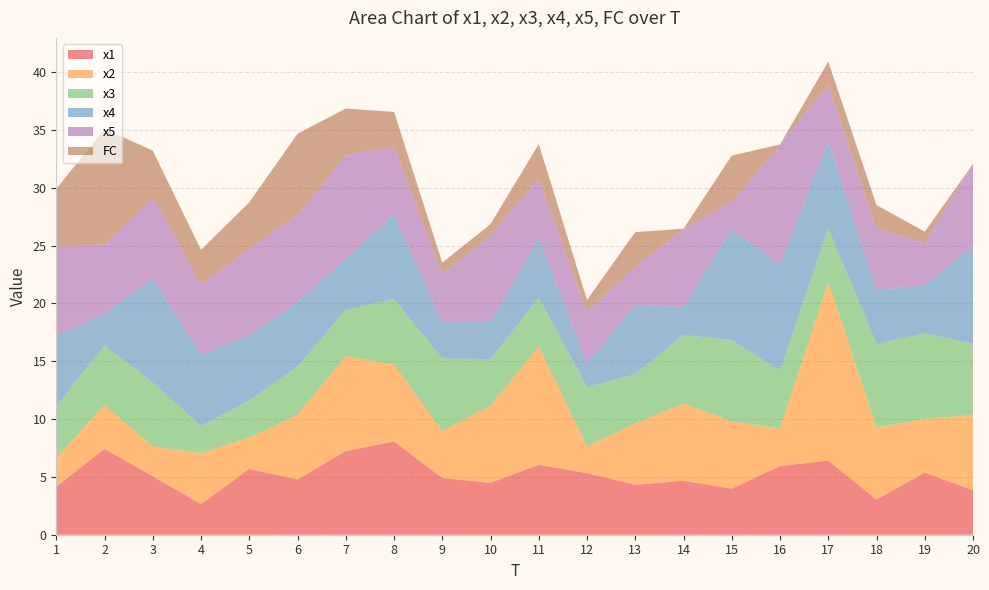

Reading left to right, what are all the values shown in this chart?

x1: 1=4.2	2=7.4	3=5.1	4=2.6	5=5.7	6=4.8	7=7.2	8=8.1	9=4.9	10=4.5	11=6.0	12=5.3	13=4.3	14=4.7	15=4.0	16=5.9	17=6.4	18=3.0	19=5.4	20=3.9
x2: 1=2.5	2=3.8	3=2.6	4=4.4	5=2.7	6=5.6	7=8.2	8=6.6	9=4.1	10=6.7	11=10.3	12=2.3	13=5.3	14=6.7	15=5.8	16=3.3	17=15.4	18=6.2	19=4.6	20=6.5
x3: 1=4.5	2=5.2	3=5.5	4=2.3	5=3.2	6=4.2	7=4.0	8=5.7	9=6.3	10=4.0	11=4.2	12=5.2	13=4.2	14=5.9	15=7.0	16=5.0	17=4.7	18=7.2	19=7.4	20=6.2
x4: 1=6.1	2=2.7	3=9.0	4=6.2	5=5.6	6=5.6	7=4.4	8=7.3	9=3.1	10=3.2	11=5.2	12=2.0	13=6.0	14=2.4	15=9.6	16=9.2	17=7.5	18=4.7	19=4.2	20=8.5
x5: 1=7.7	2=6.0	3=7.1	4=6.0	5=7.5	6=7.6	7=9.0	8=5.9	9=4.1	10=7.5	11=5.1	12=4.5	13=3.3	14=6.8	15=2.4	16=10.4	17=4.9	18=5.3	19=3.6	20=7.1
FC: 1=5.0	2=10.0	3=4.0	4=3.0	5=4.0	6=7.0	7=4.0	8=3.0	9=1.0	10=1.0	11=3.0	12=1.0	13=3.0	14=0.0	15=4.0	16=0.0	17=2.0	18=2.0	19=1.0	20=0.0